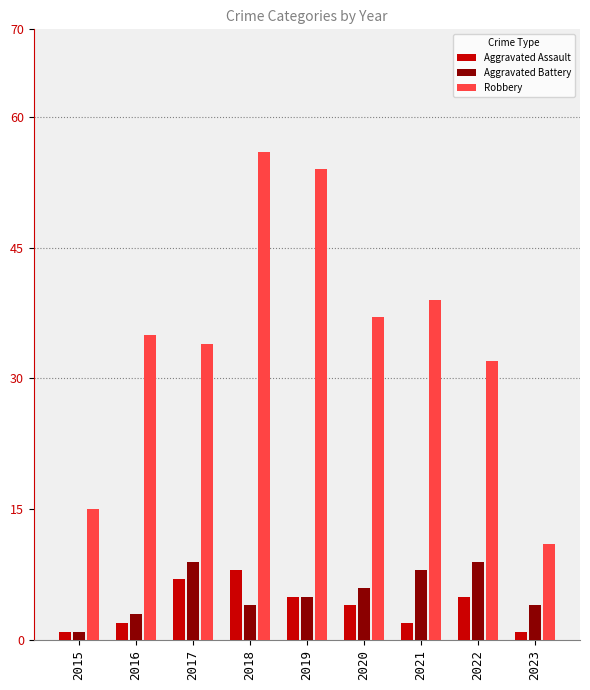

Where does the Aggravated Assault series first go above 4?

2017